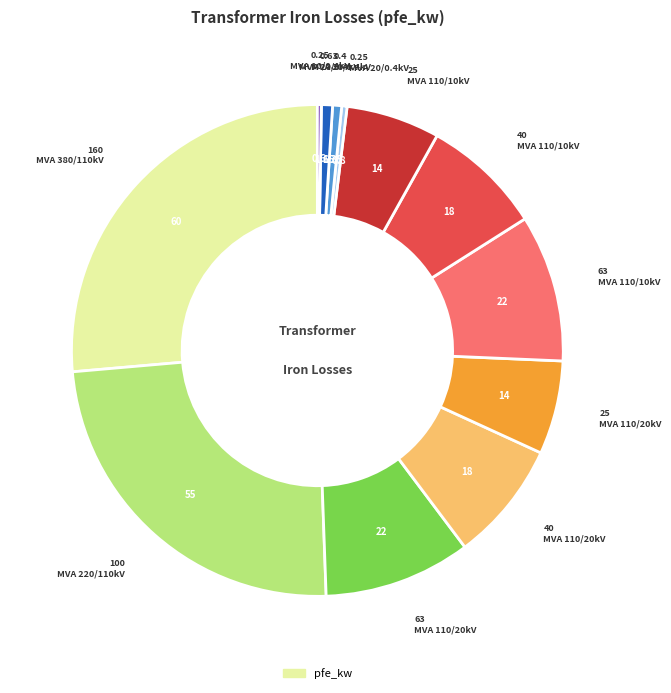

Is there a majority slice in this chart?

No